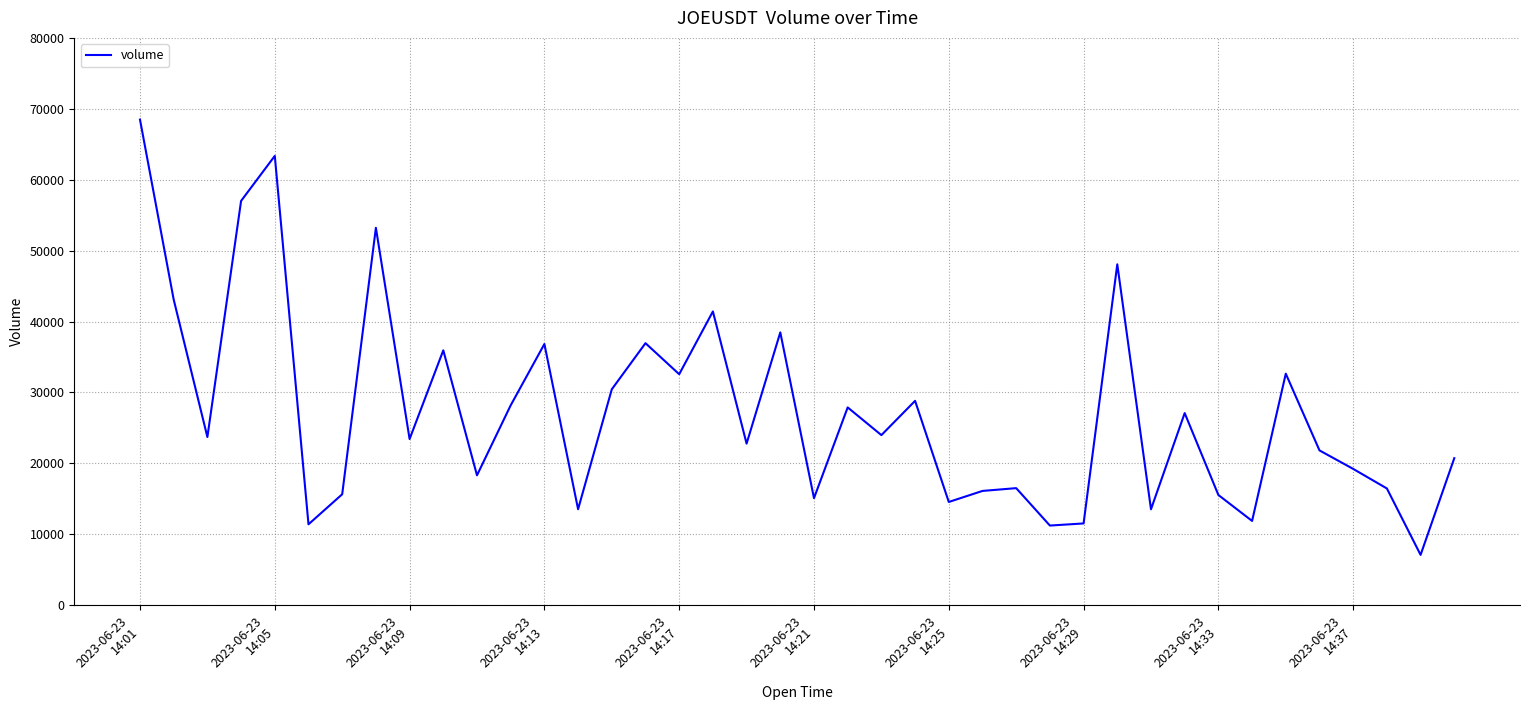

What is the maximum value shown in the chart?

68477